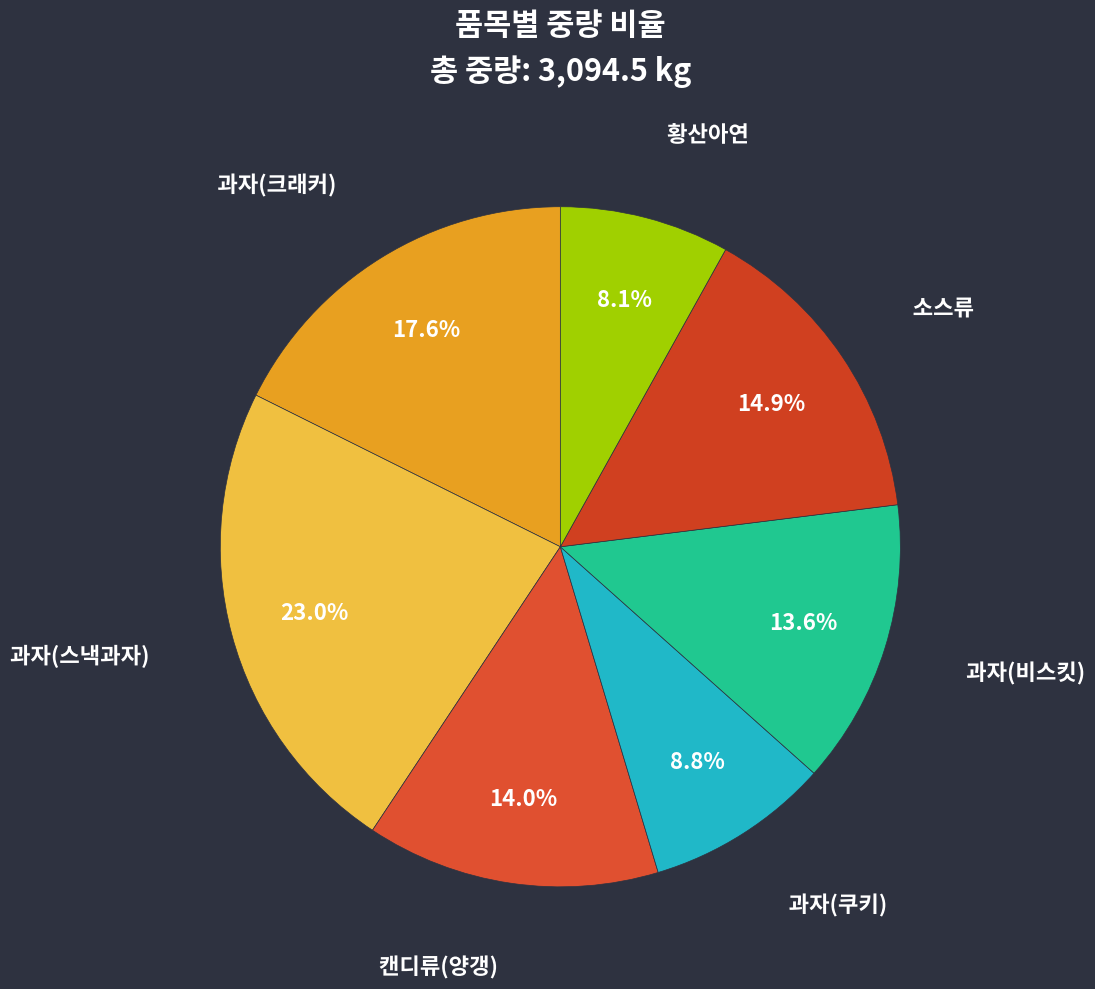

Is it true that 과자(스낵과자) is 23% of the pie?

True